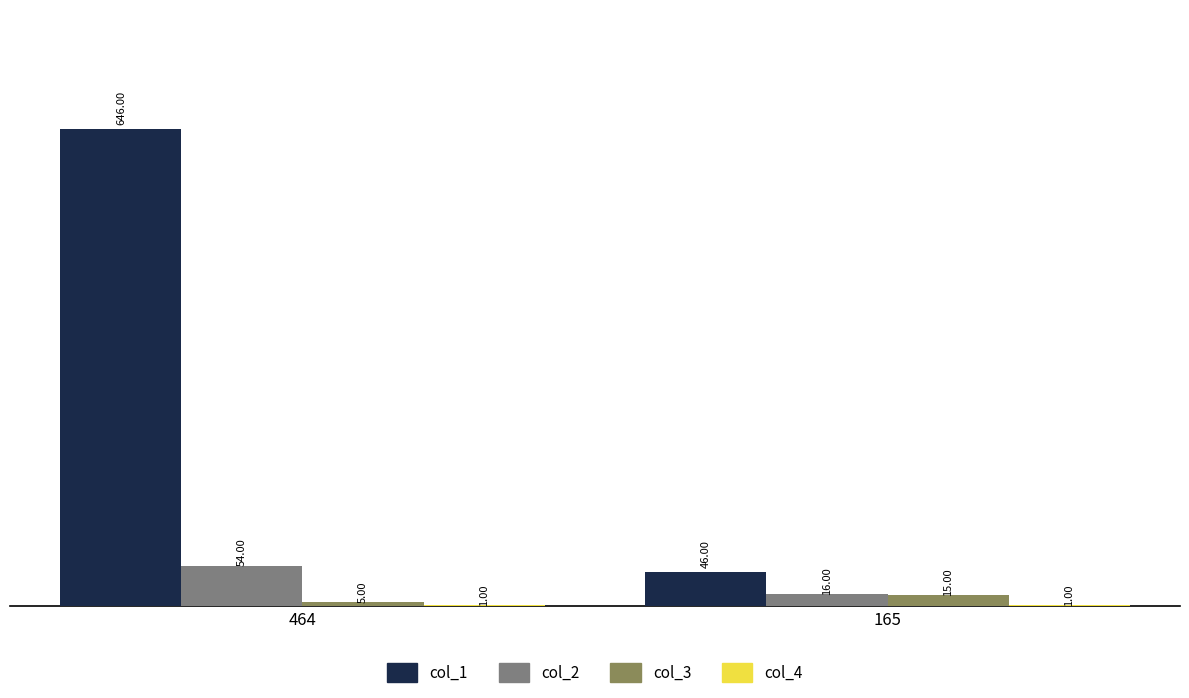

Between 464 and 165, which series saw the biggest shift?

col_1